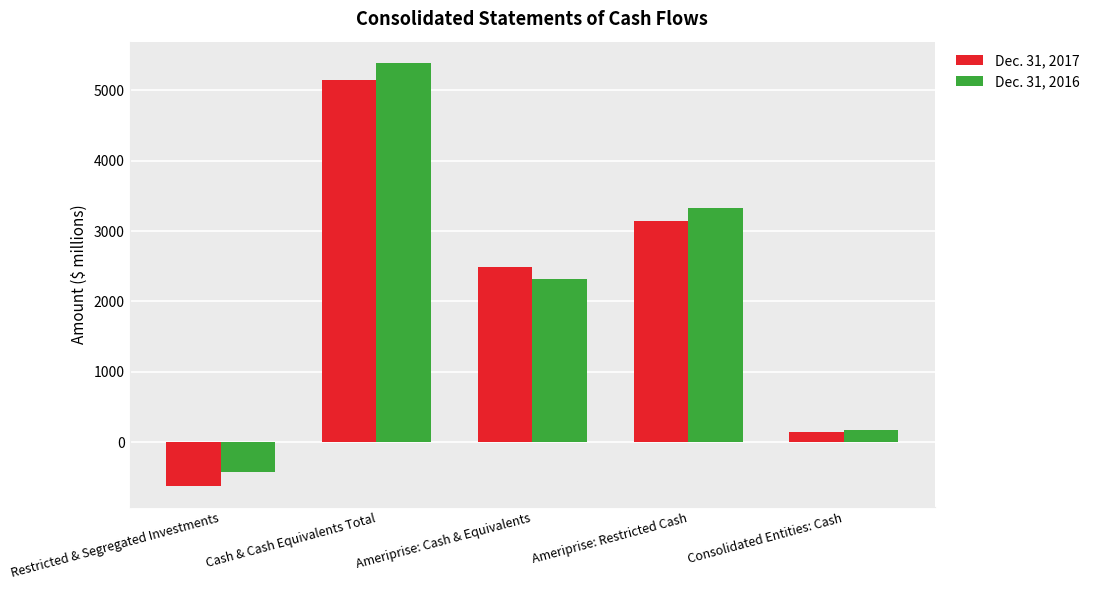

At which label does Dec. 31, 2016 reach its peak?

Cash & Cash Equivalents Total